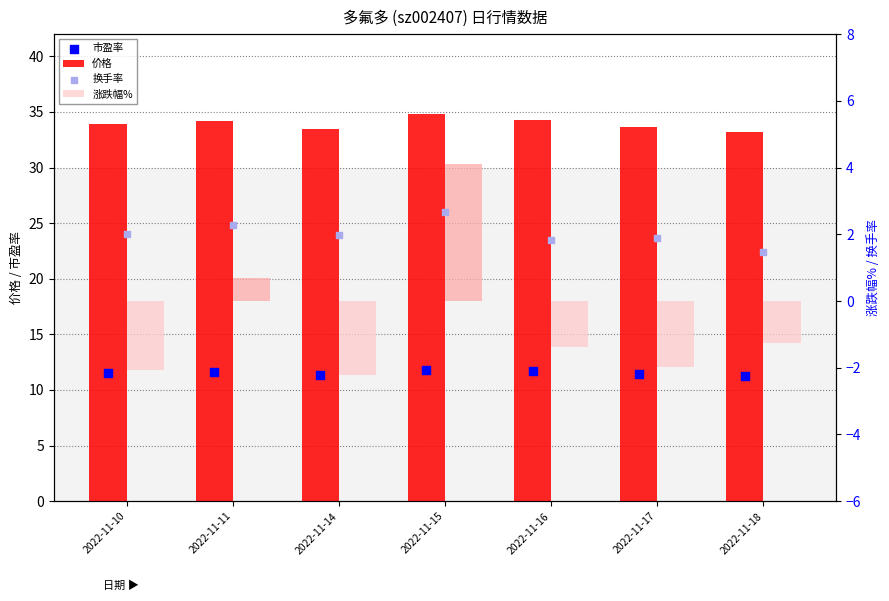

Is the value of 涨跌幅% at 2022-11-18 greater than the value of 换手率 at 2022-11-15?

No